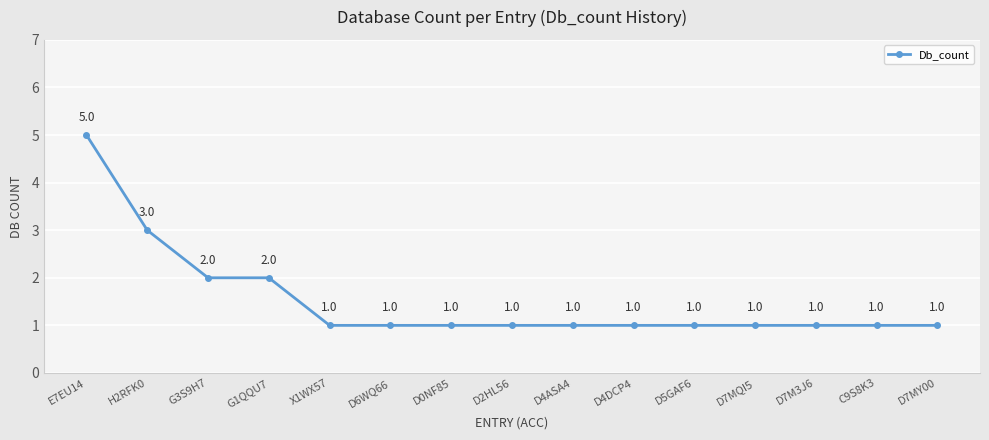

What is the maximum value shown in the chart?

5